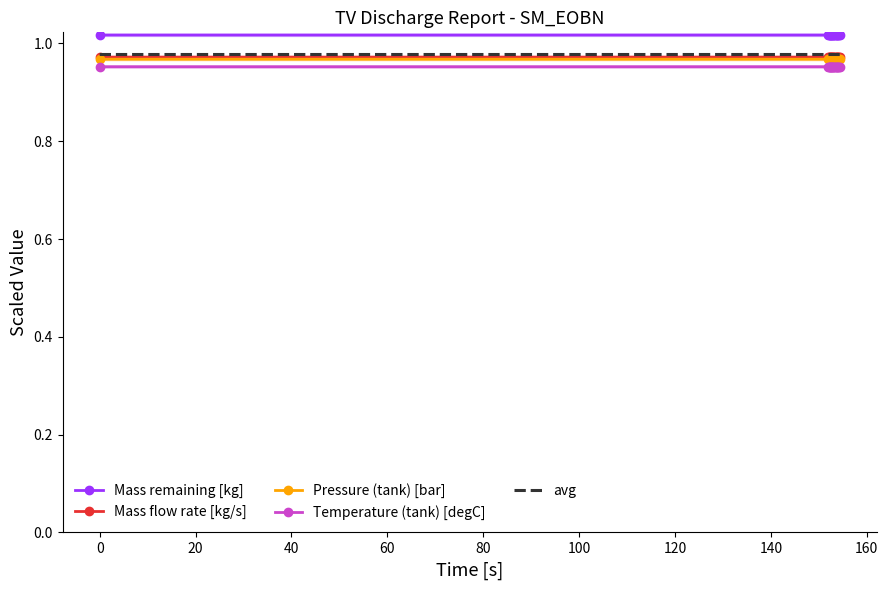

Count the Pressure (tank) [bar] values in the range 0 to 1.

18